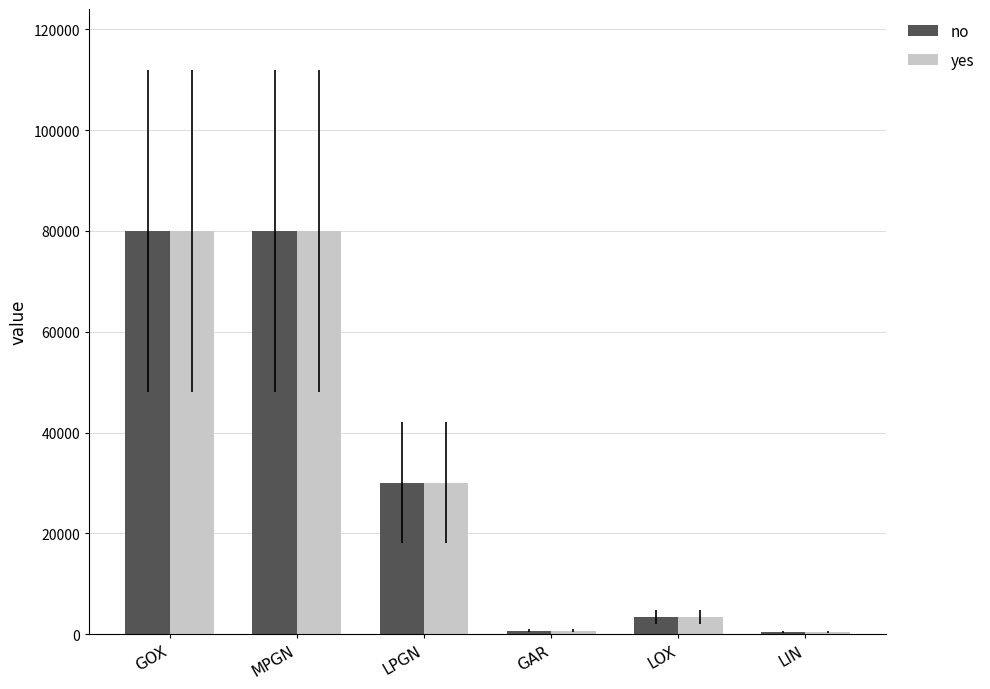

What is the total value across all series at LOX?

6800